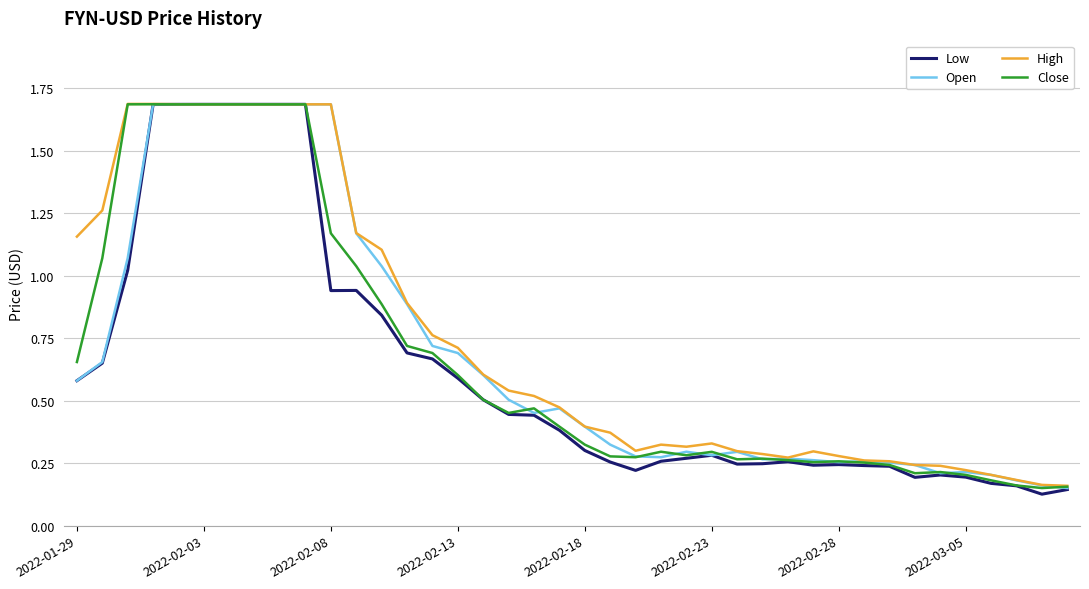

What is the maximum value for Open?

1.7